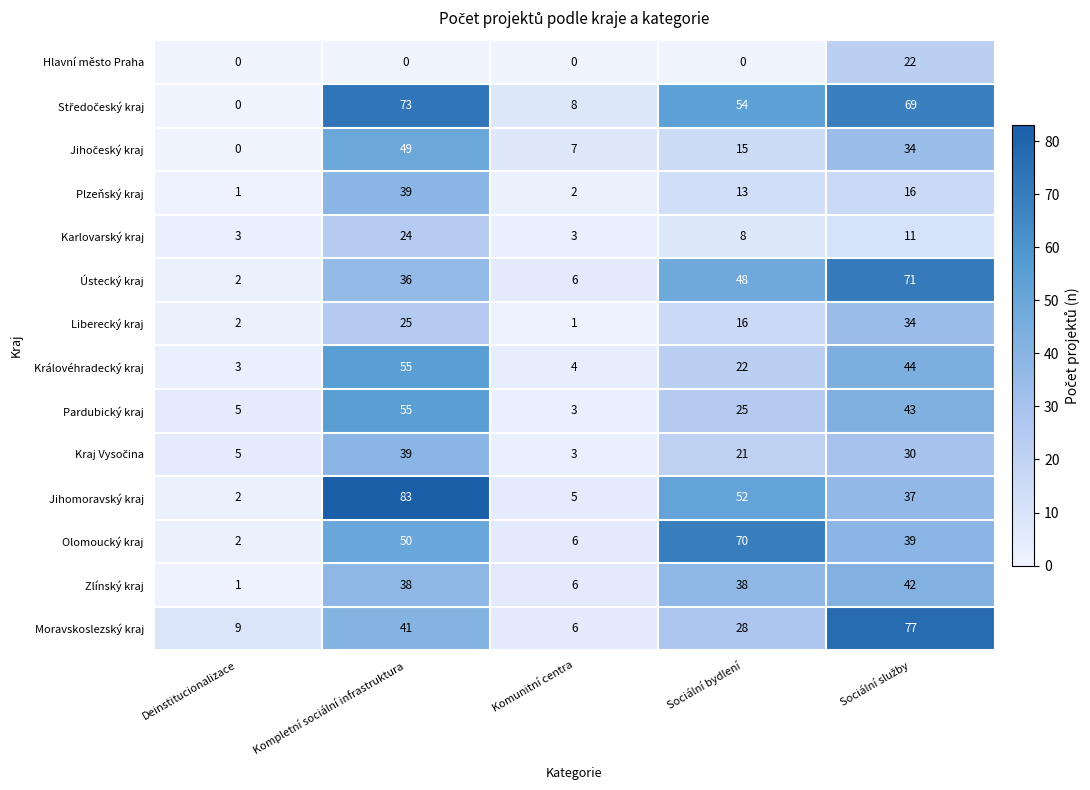

Is it true that Jihomoravský kraj equals 83 at Kompletní sociální infrastruktura?

True